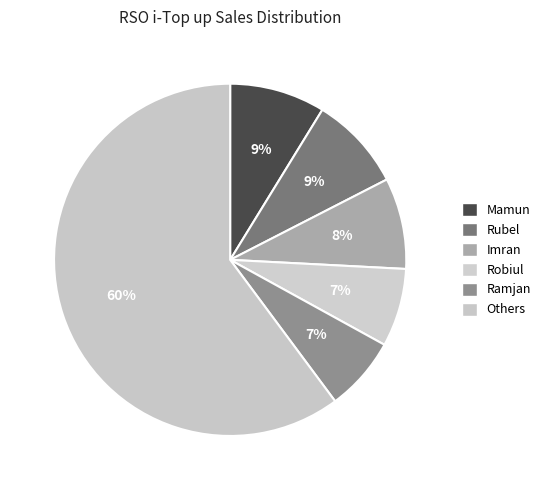

To the nearest percent, what is the average slice percentage?

17%